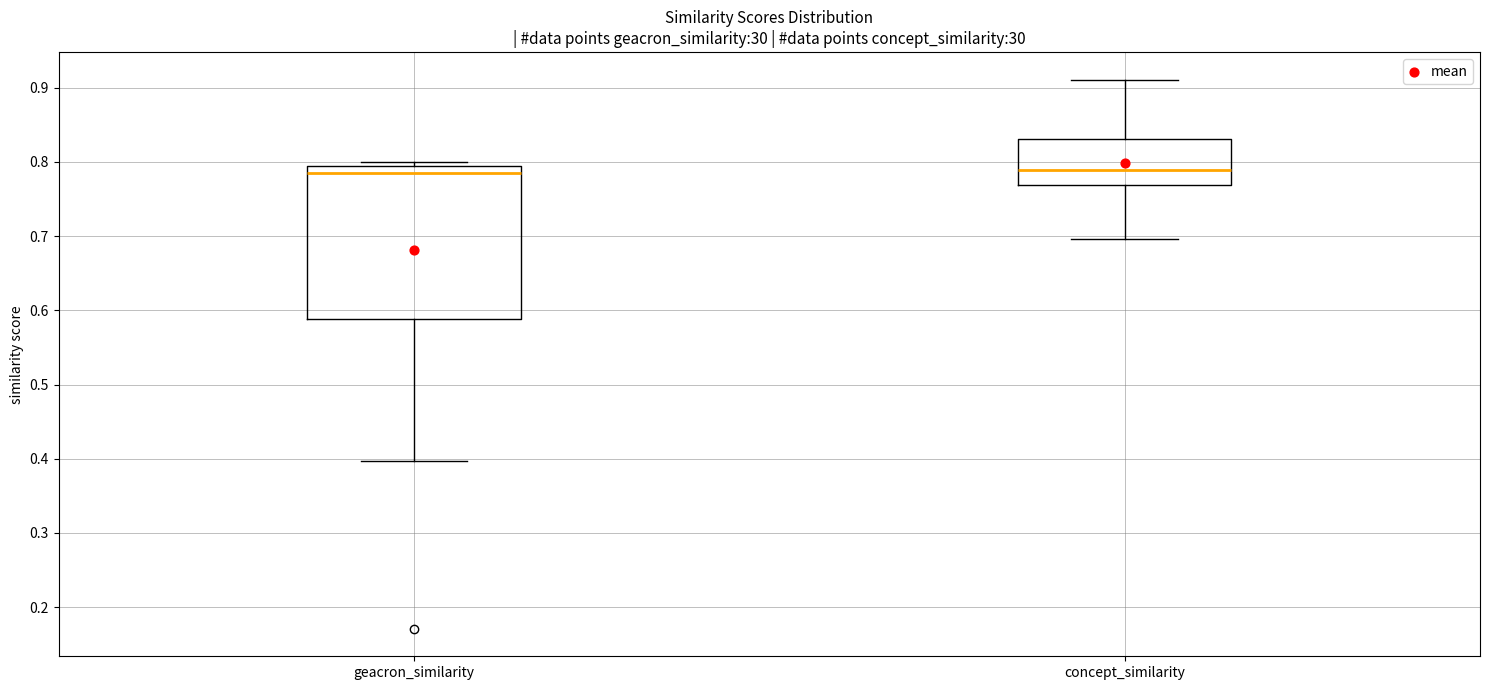

Comparing the boxes themselves (not the whiskers), which one is the tallest?

geacron_similarity